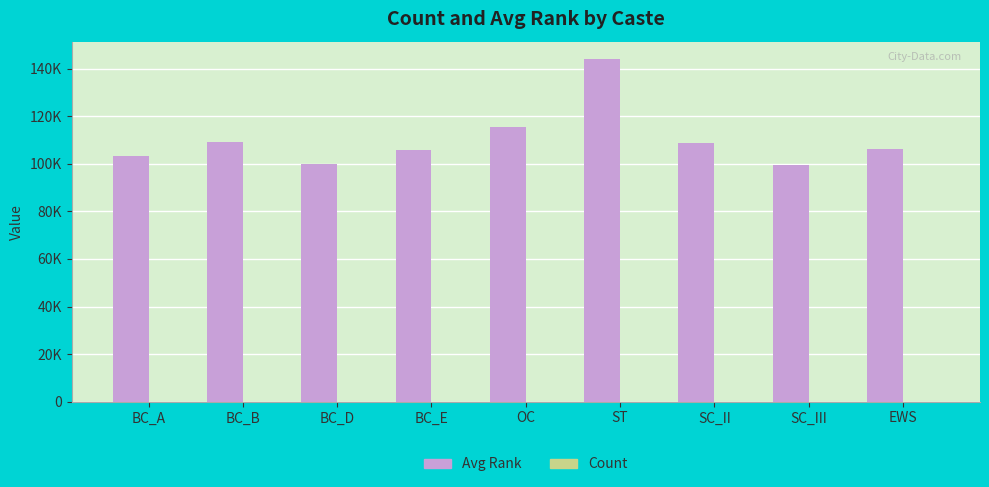

Count the Count values in the range 2 to 3.

7